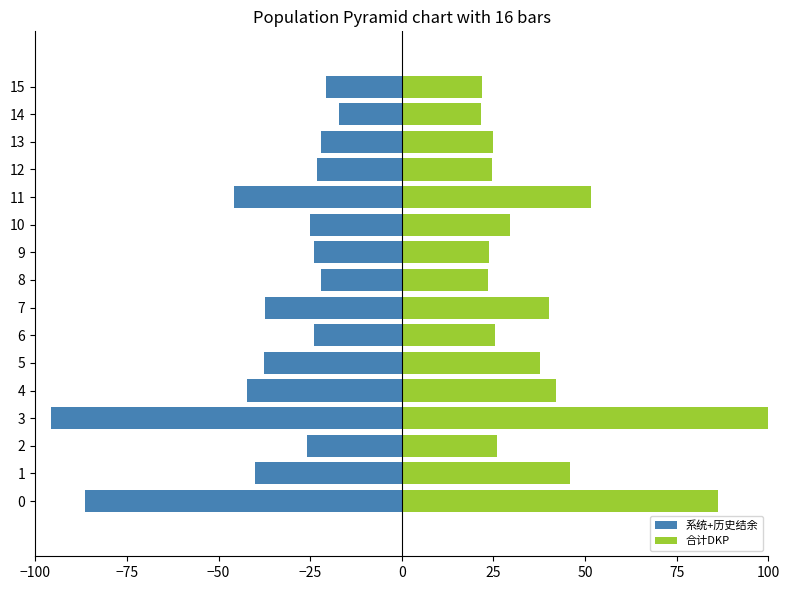

Between 11 and 14, which series saw the biggest shift?

合计DKP